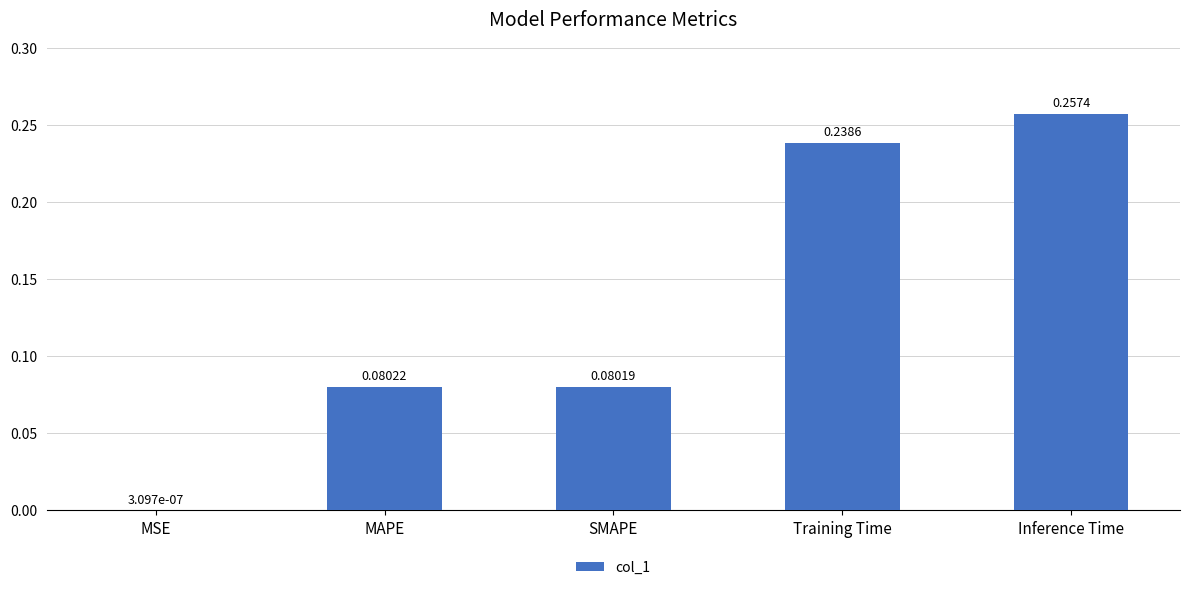

Which label corresponds to the largest value in the chart?

Inference Time